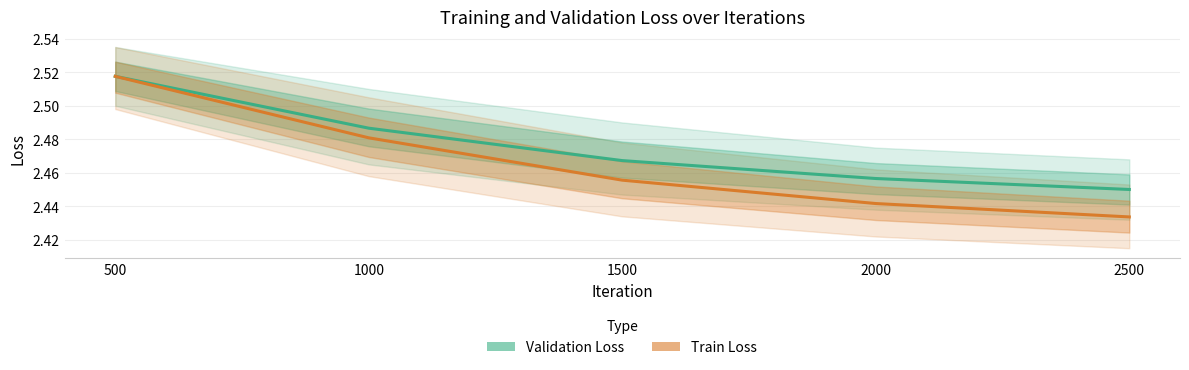

Rank the series at 1500 from lowest to highest value.

Train Loss, Validation Loss